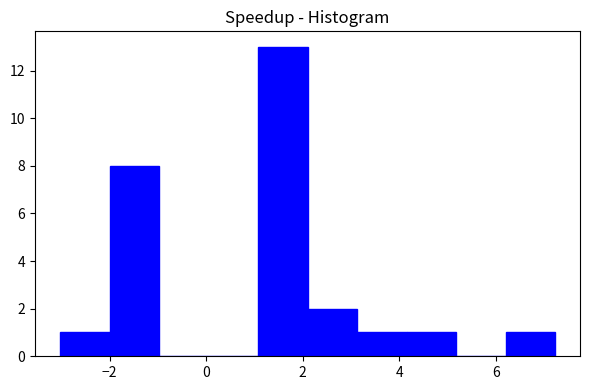

Reading left to right, transcribe this chart: for each bar, give the range it covers on the x-axis and its height. Neither the bar edges nor the heights are printed on the chart, so give them approximately, as read against the axes.

-3.0 to -2.0: 1
-2.0 to -1.0: 8
-1.0 to 0.0: 0
0.0 to 1.0: 0
1.0 to 2.2: 13
2.2 to 3.2: 2
3.2 to 4.2: 1
4.2 to 5.2: 1
5.2 to 6.2: 0
6.2 to 7.2: 1